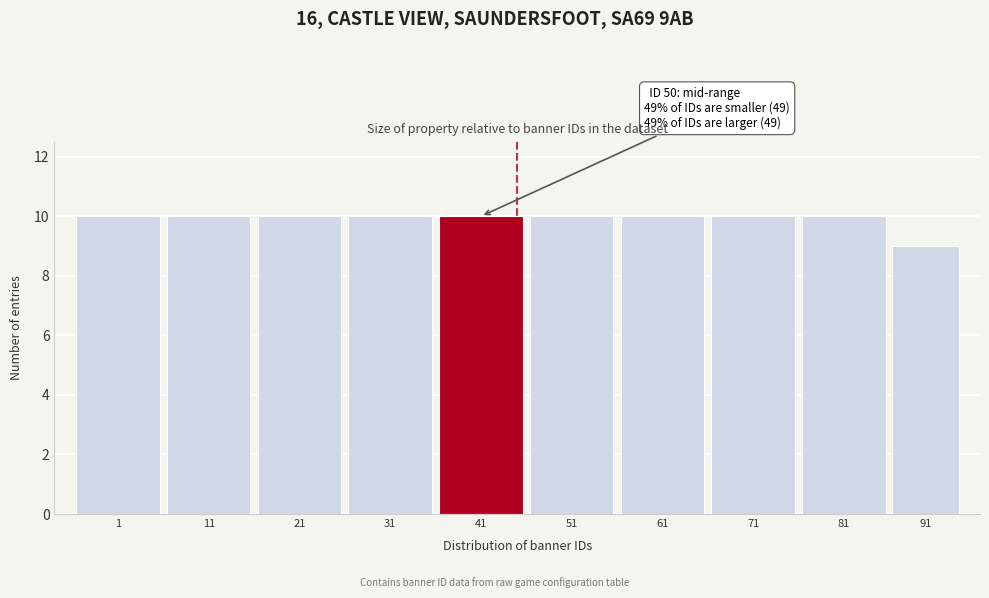

Reading right to left, transcribe all the data shown in this chart.

91=9	81=10	71=10	61=10	51=10	41=10	31=10	21=10	11=10	1=10